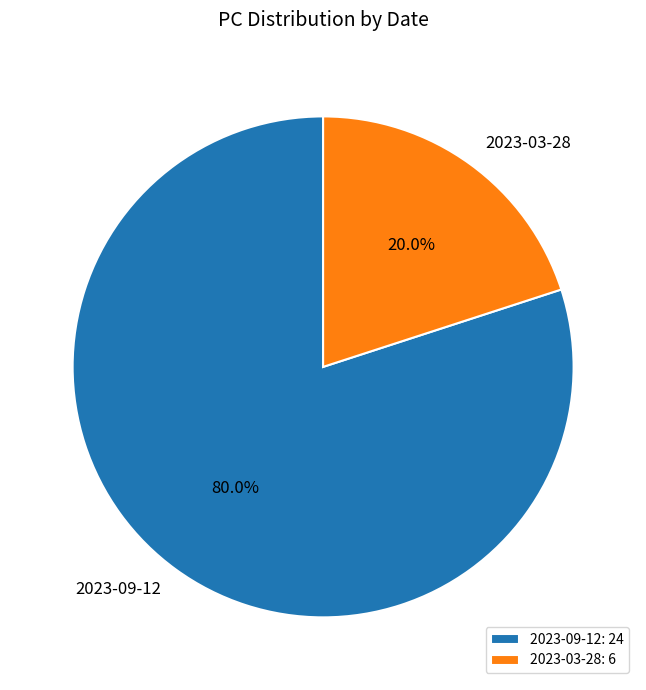

How many segments does this pie chart have?

2